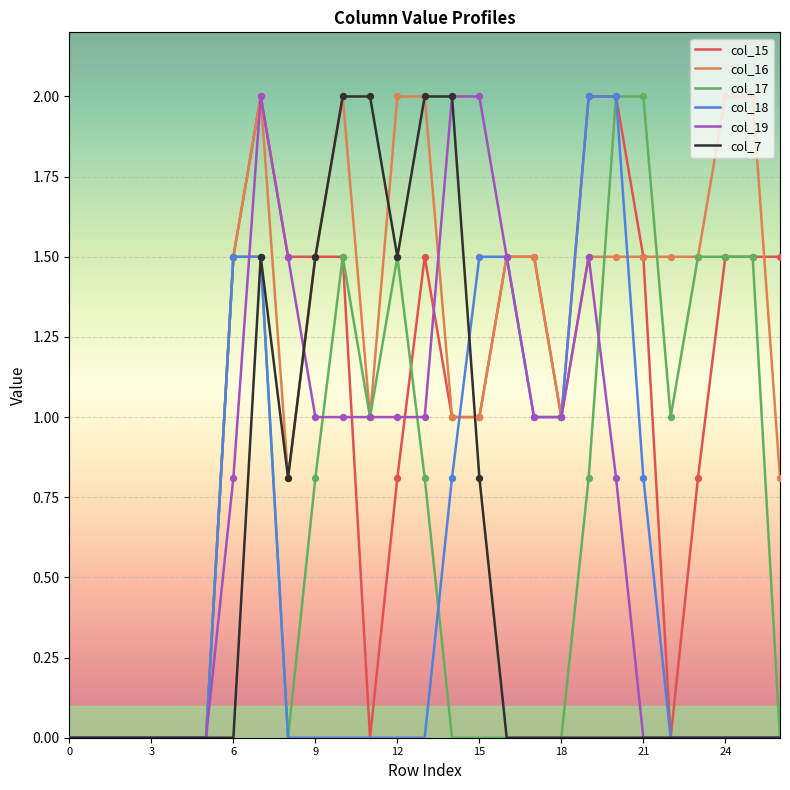

What is the maximum value shown in the chart?

2.0